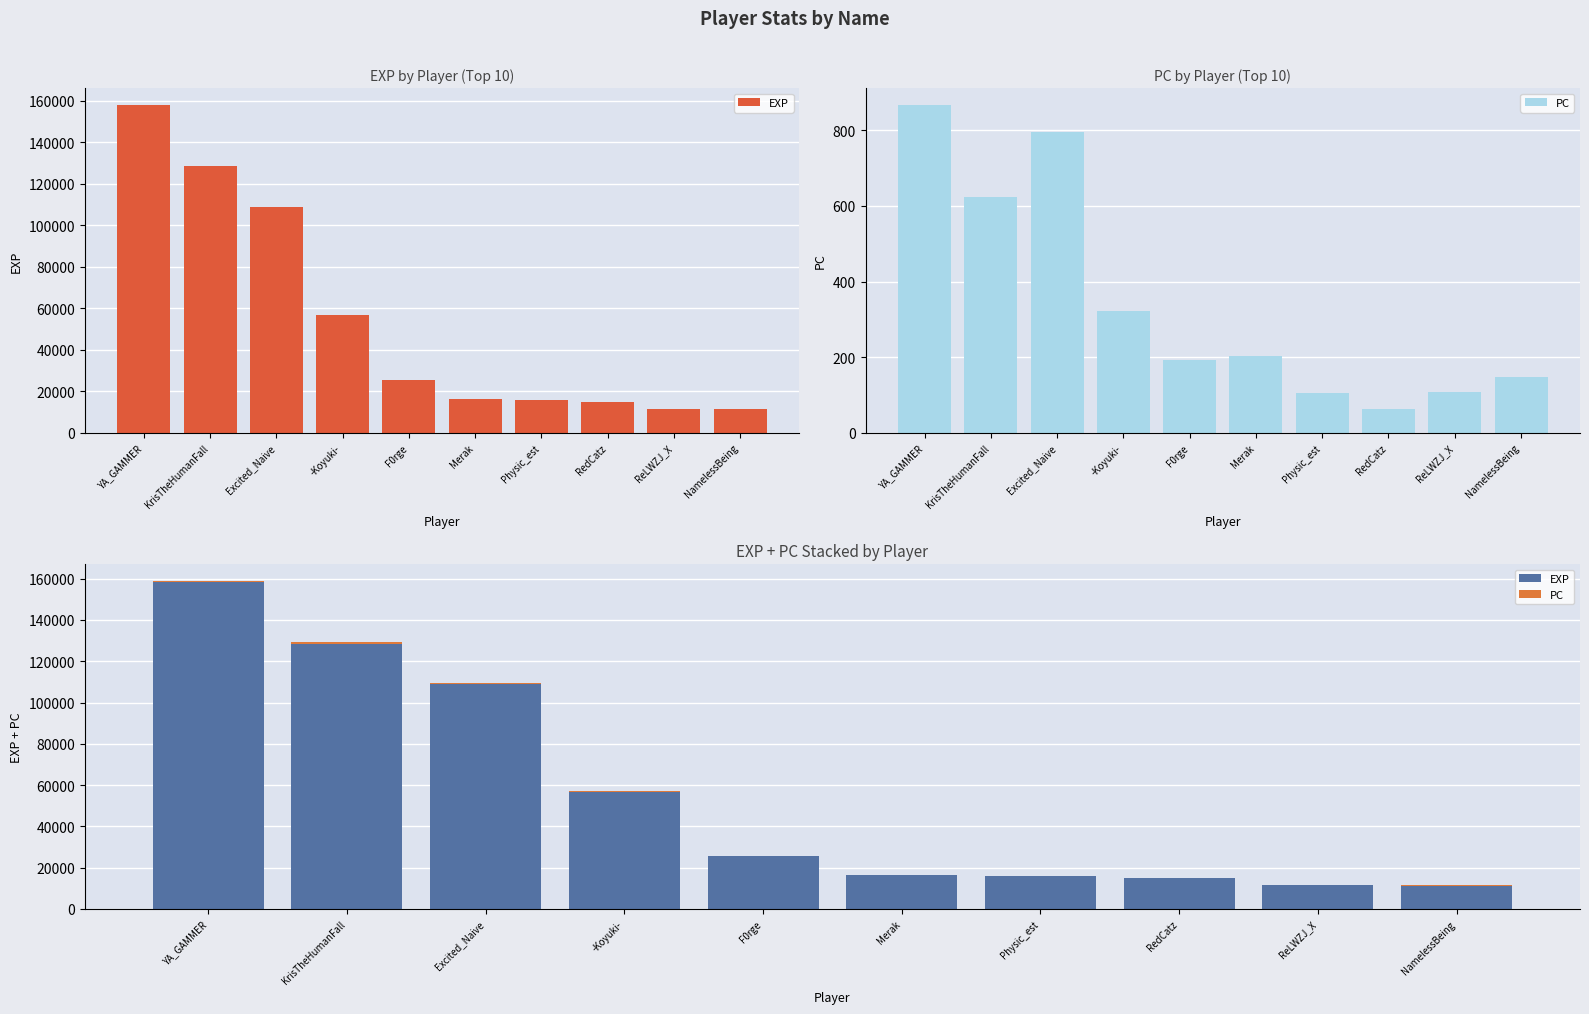

Which label corresponds to the smallest value in the chart?

RedCatz